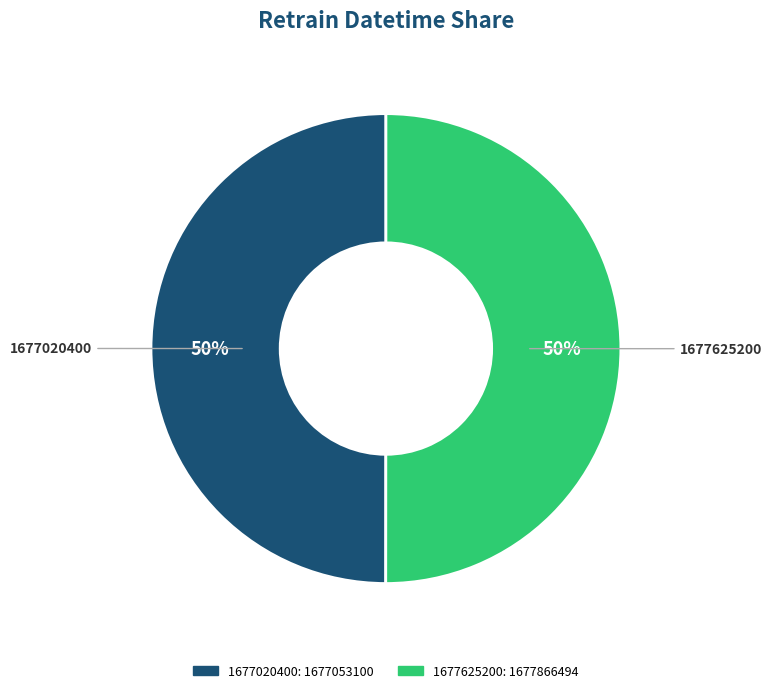

True or false: 1677020400 accounts for 50% of the total.

True